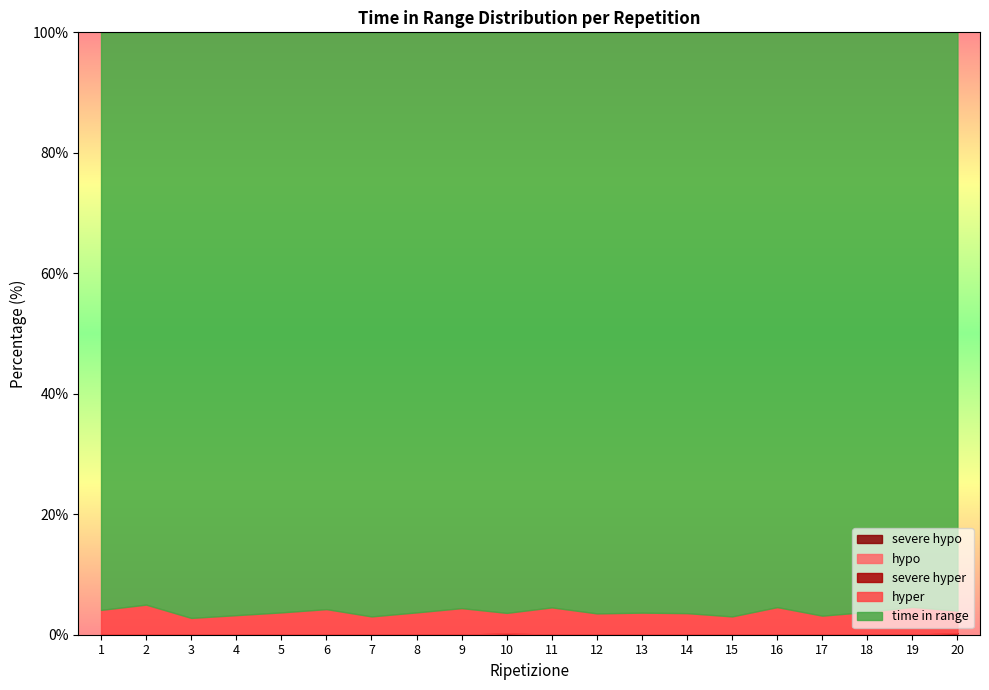

Which series has the largest range (max minus min)?

hyper